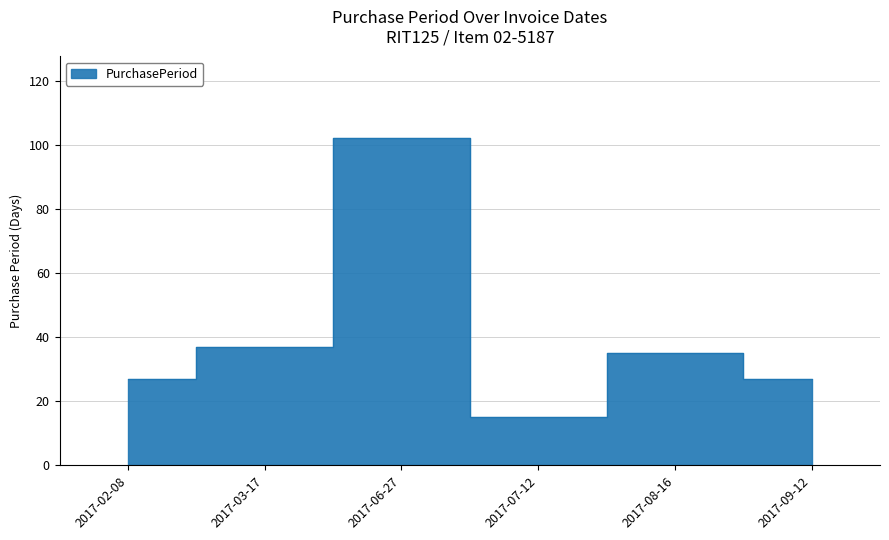

Does the chart display data point markers on the line(s)?

No